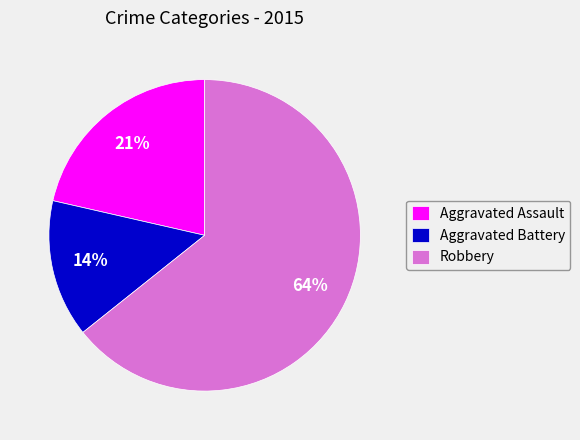

What is the largest slice in the pie chart?

Robbery